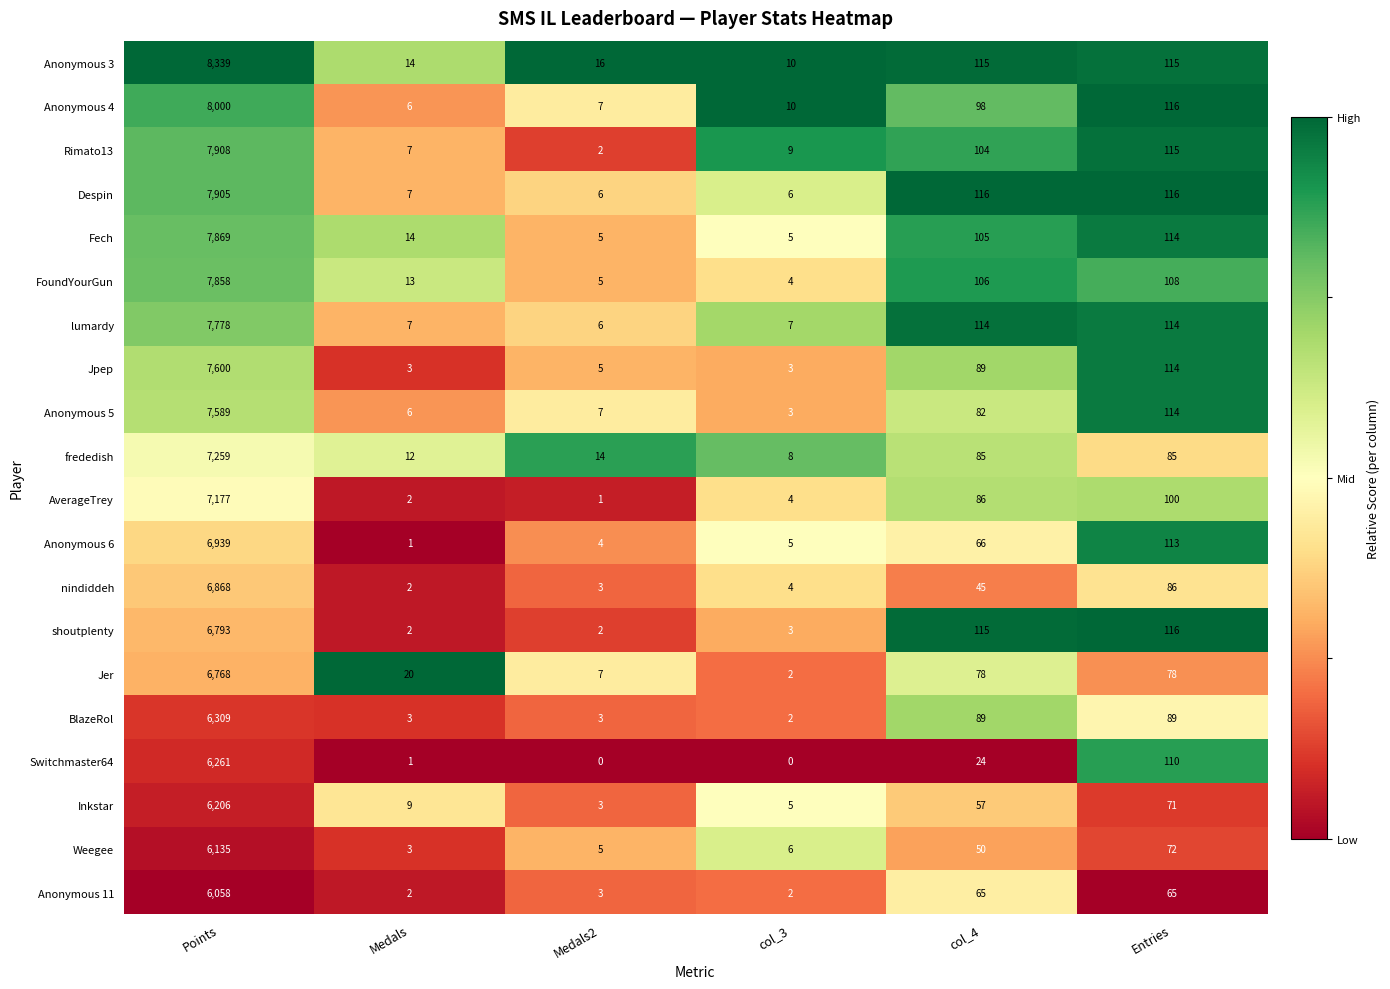

Which series has the largest range (max minus min)?

Anonymous 3